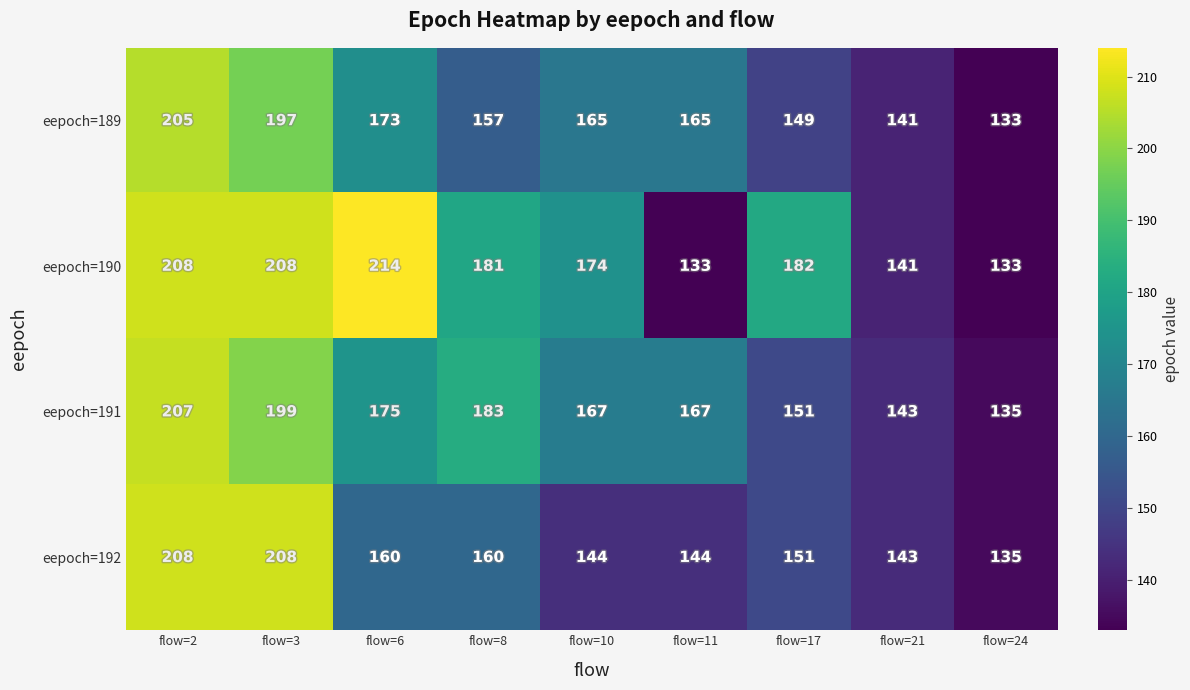

Which series changed the most between flow=6 and flow=10?

eepoch=190